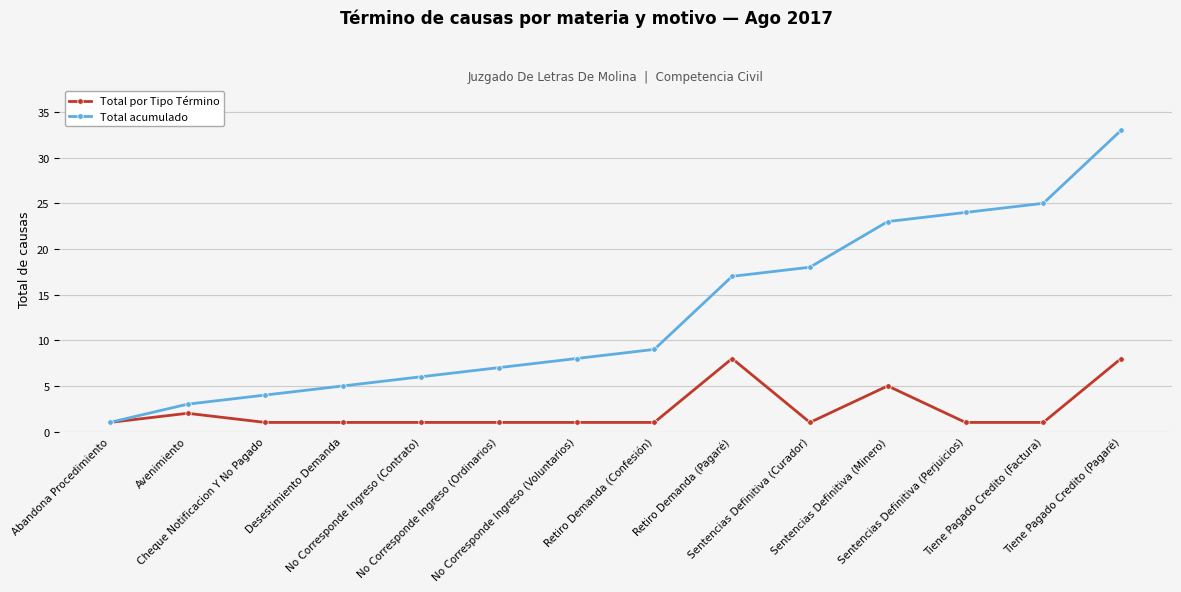

At No Corresponde Ingreso (Contrato), list the series in order from smallest to largest.

Total por Tipo Término, Total acumulado